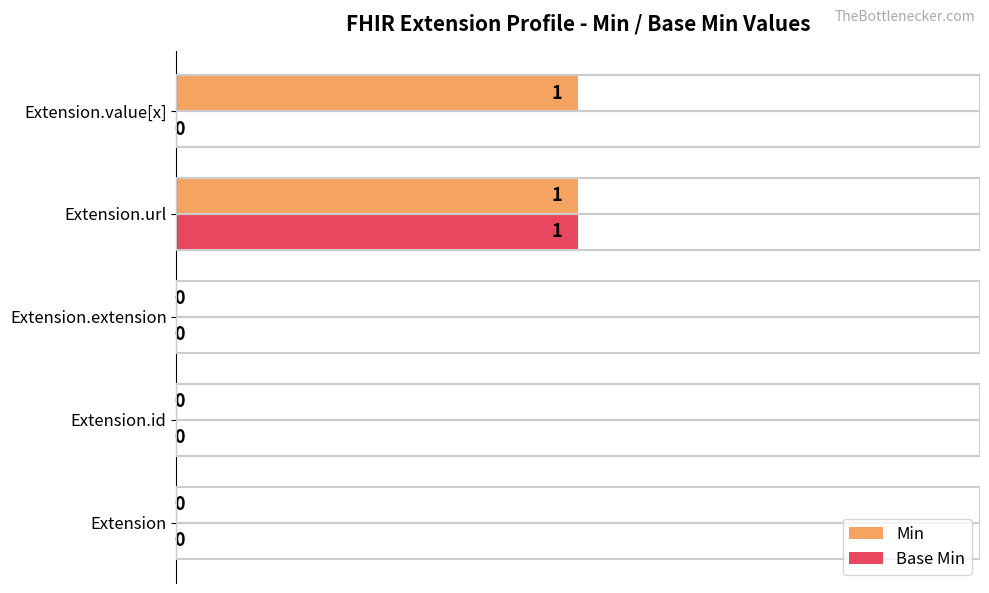

True or false: Base Min has a value of 21 at Extension.extension.

False